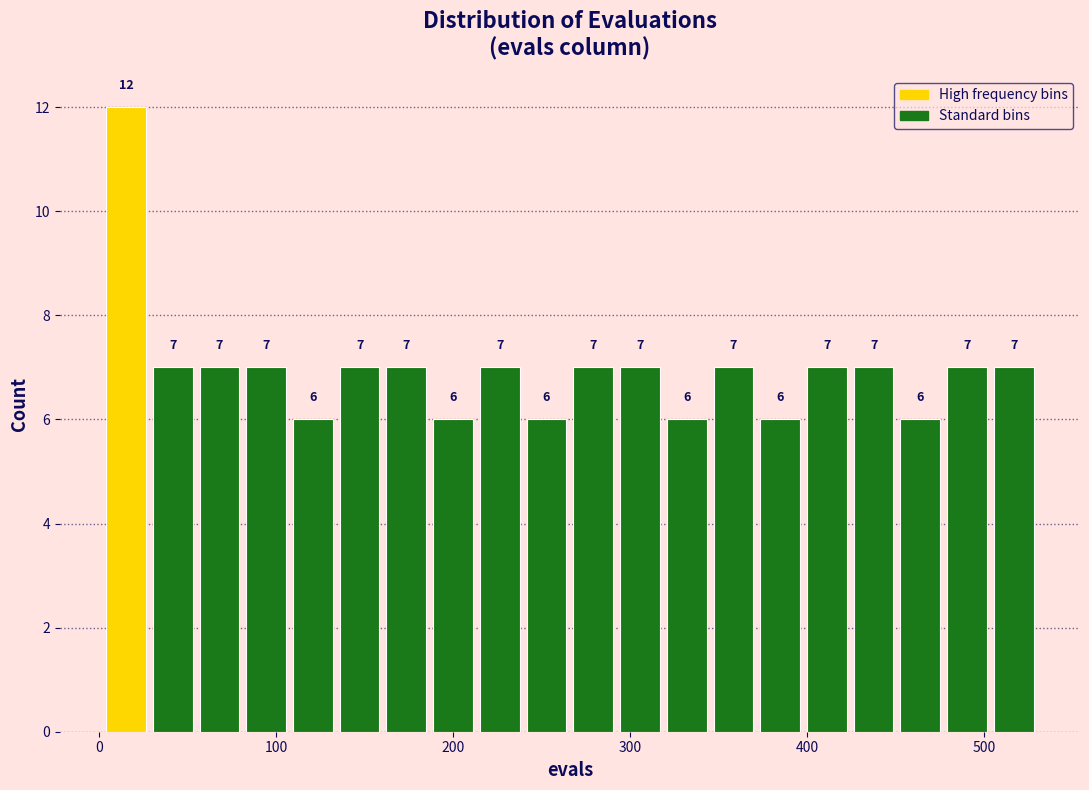

Around what value on the x-axis is the tallest bar? Give the approximate position of its centre, as read against the axis.

20